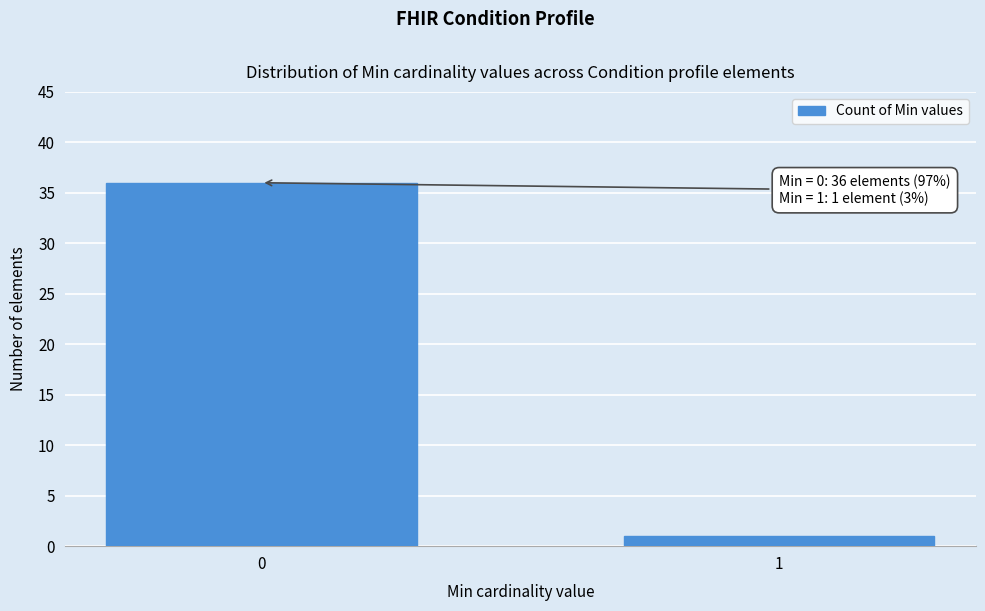

Reading left to right, list all the values displayed in this chart.

36	1